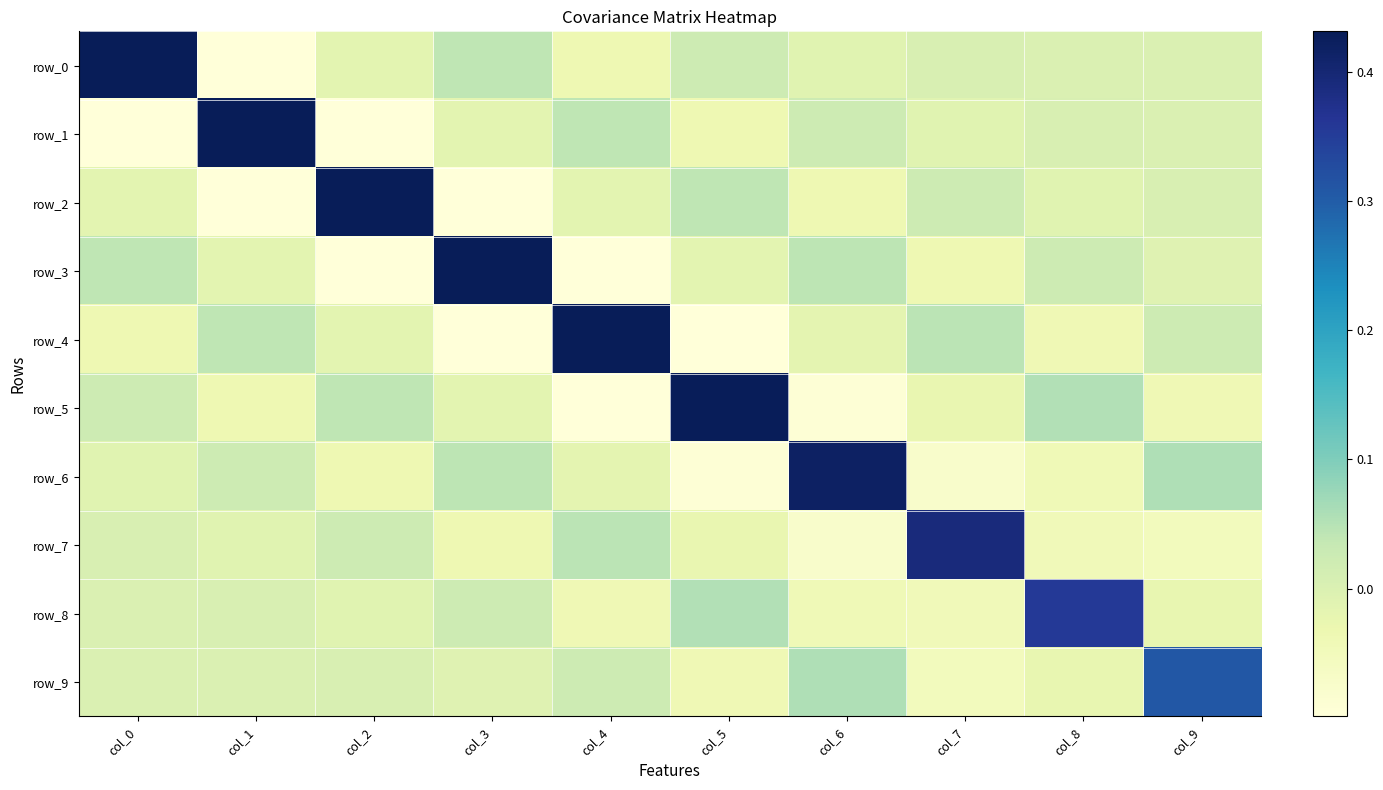

At which category does the chart reach its peak across all series?

col_0